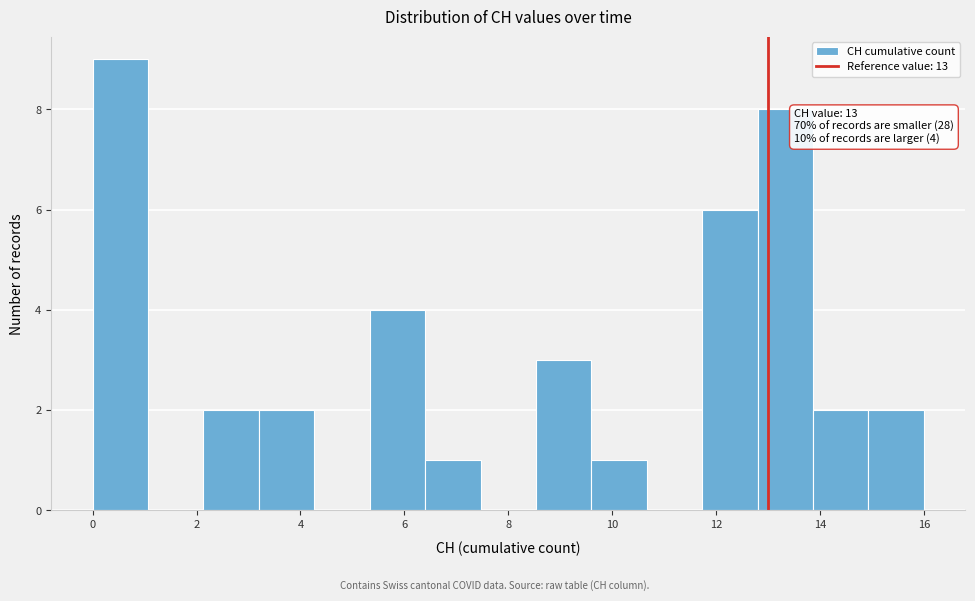

Over which range of the x-axis is the bar tallest?

0.0 to 1.0